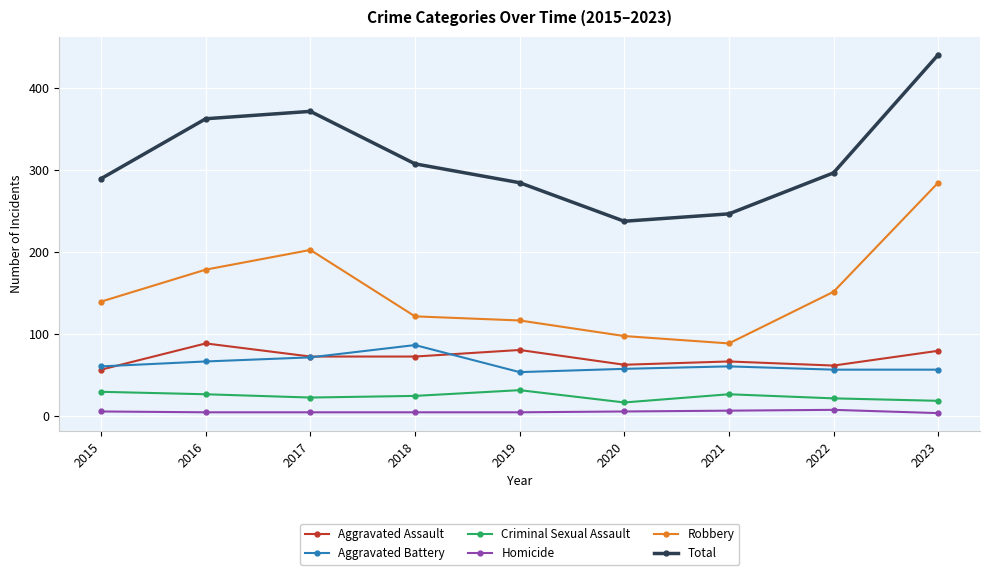

Which series changed the most between 2020 and 2023?

Total